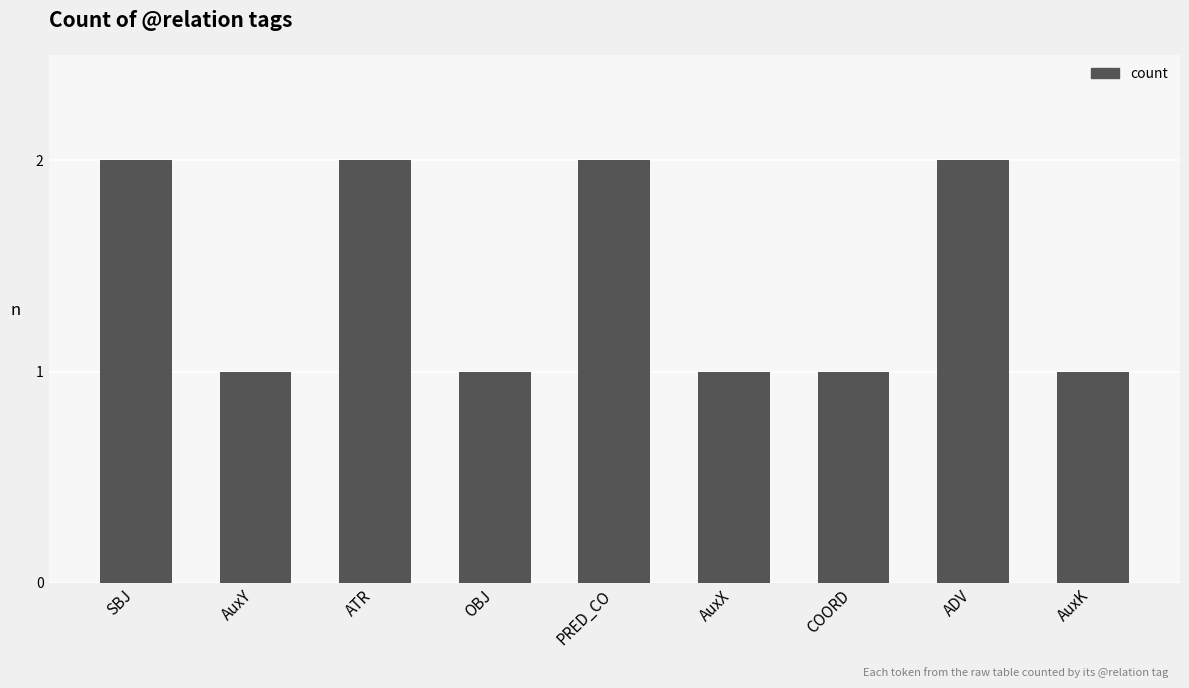

The chart shows a value of 0 at PRED_CO. True or false?

False